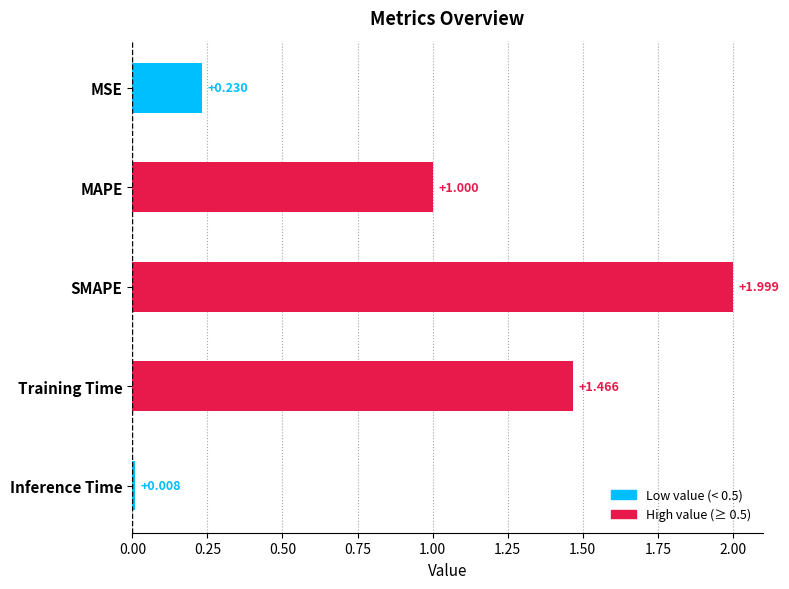

At which category does the chart reach its minimum across all series?

Inference Time